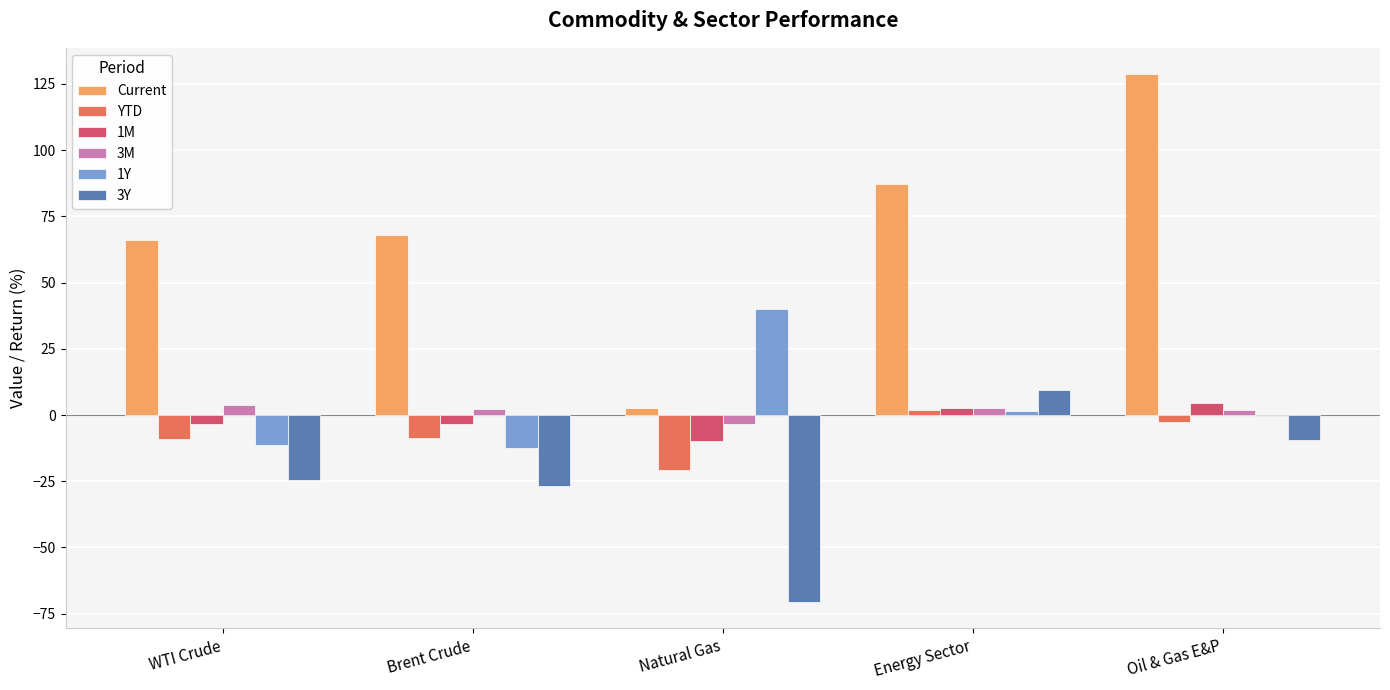

Does the chart contain stacked bars?

No